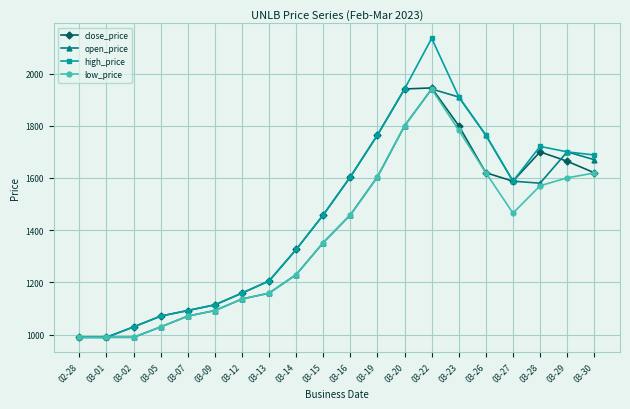

What is the maximum value shown in the chart?

2135.1